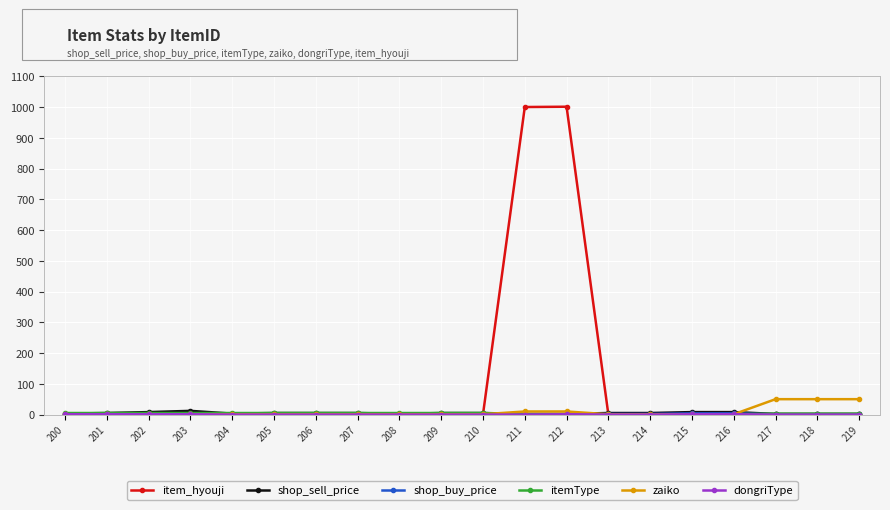

Which series has the largest total across all categories?

item_hyouji